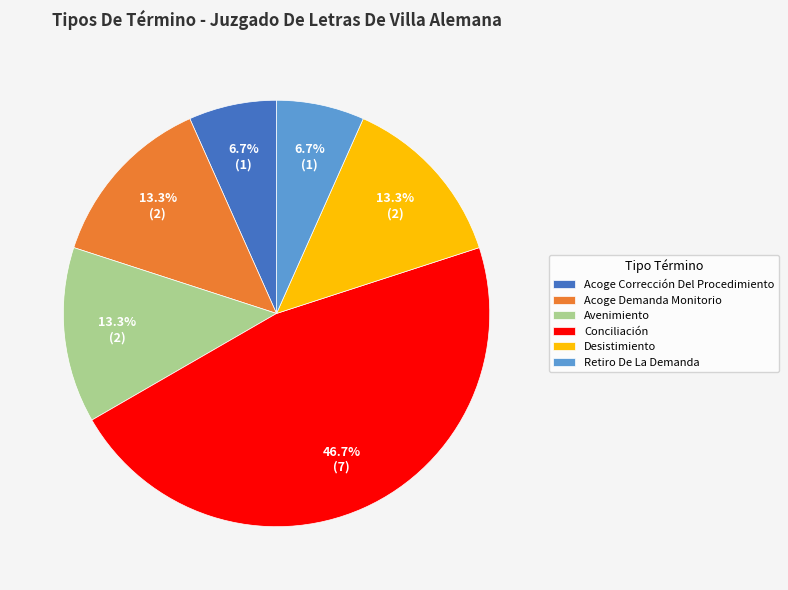

Which slice is the largest?

Conciliación